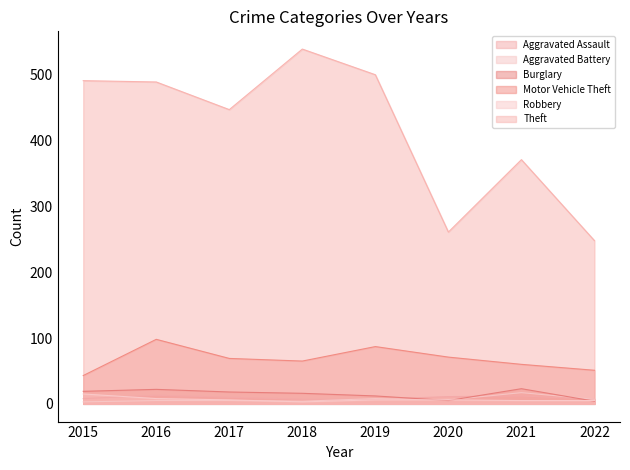

Reading left to right, transcribe all the data shown in this chart.

Aggravated Assault: 8	13	10	7	7	11	12	7
Aggravated Battery: 3	5	5	4	8	6	17	7
Burglary: 19	22	18	16	12	5	23	4
Motor Vehicle Theft: 43	98	69	65	87	71	60	51
Robbery: 15	8	6	3	6	6	5	5
Theft: 491	489	447	539	500	261	371	248